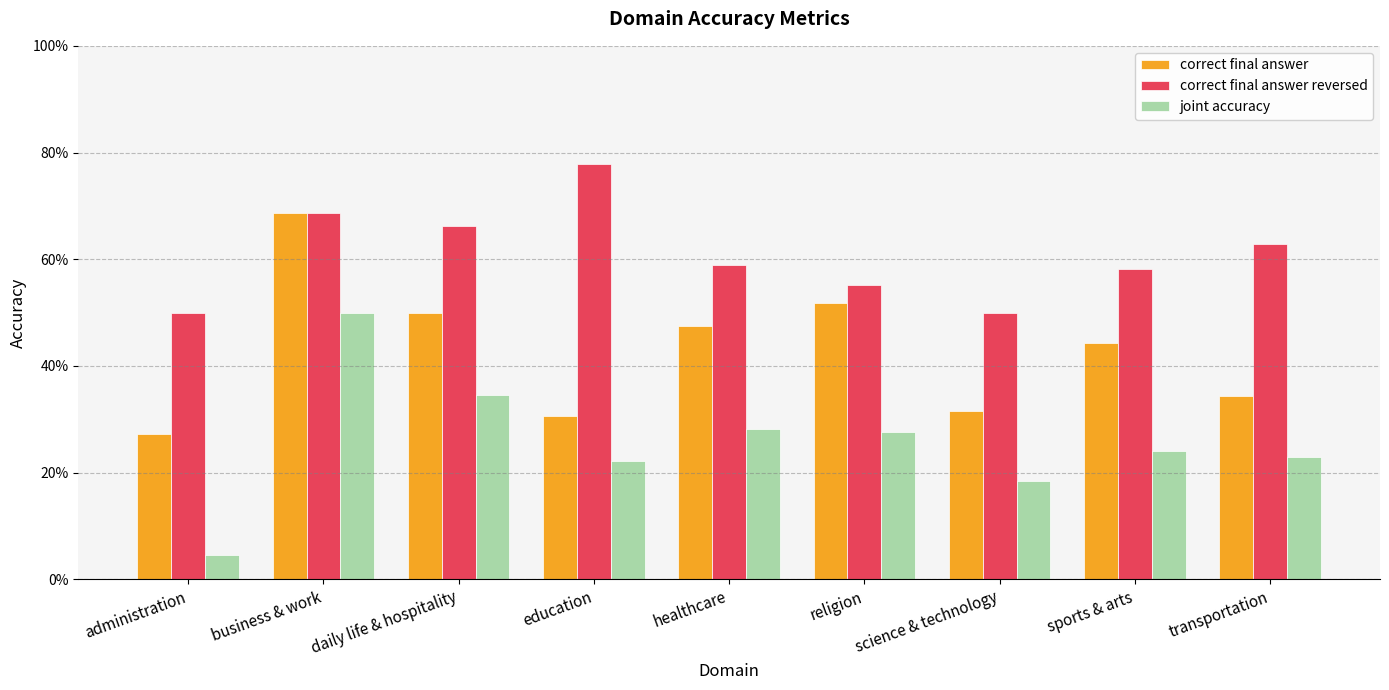

Rank the series by their average value, from highest to lowest.

correct final answer reversed, correct final answer, joint accuracy